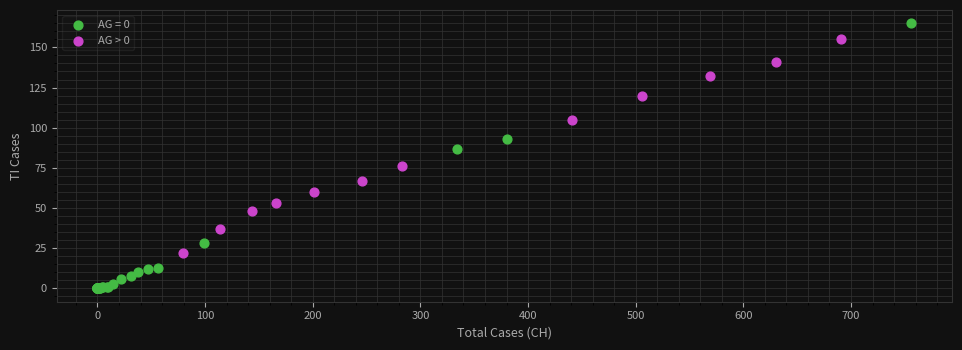

Which series reaches the minimum Y coordinate?

AG = 0